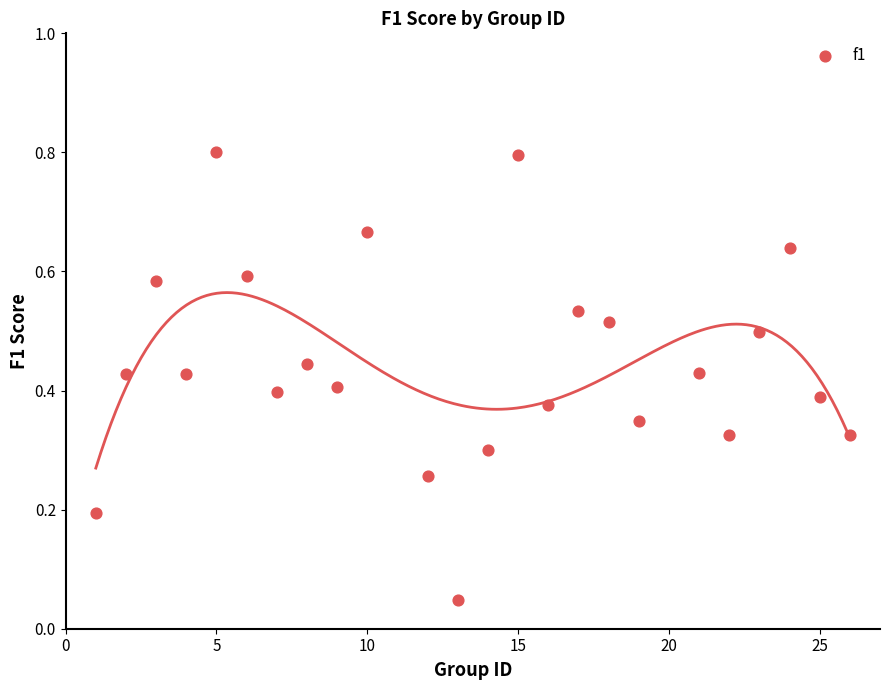

What is the range of X values (max minus min)?

25.0